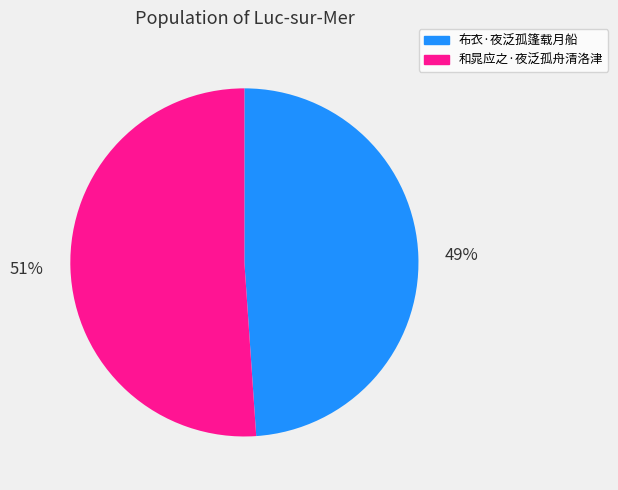

To the nearest percent, what portion does 布衣·夜泛孤篷载月船 represent?

49%